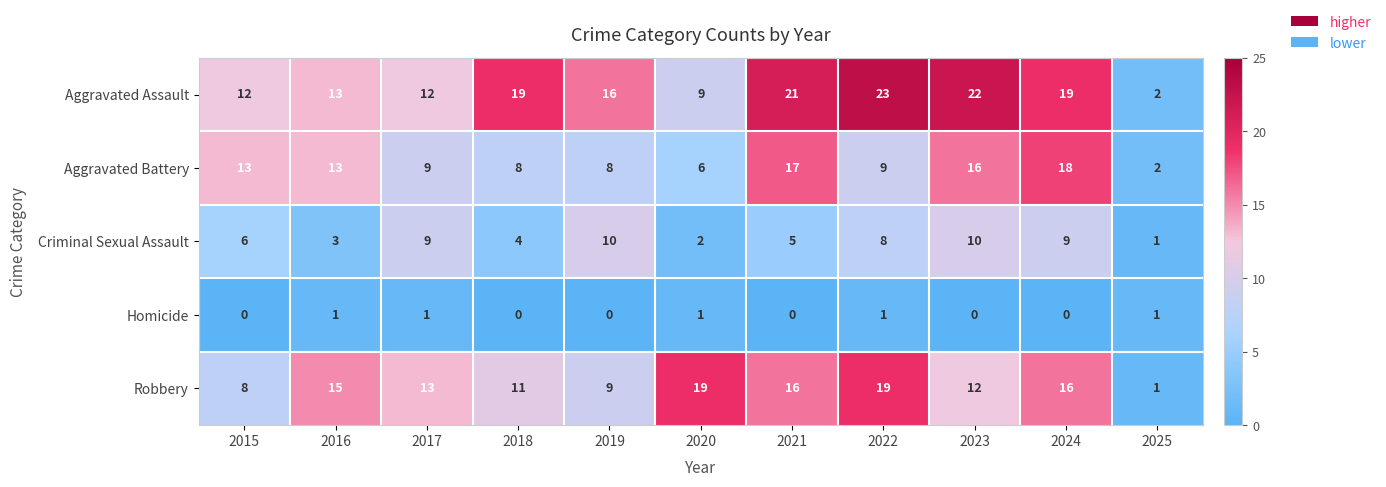

At how many categories does at least one series exceed 4?

10